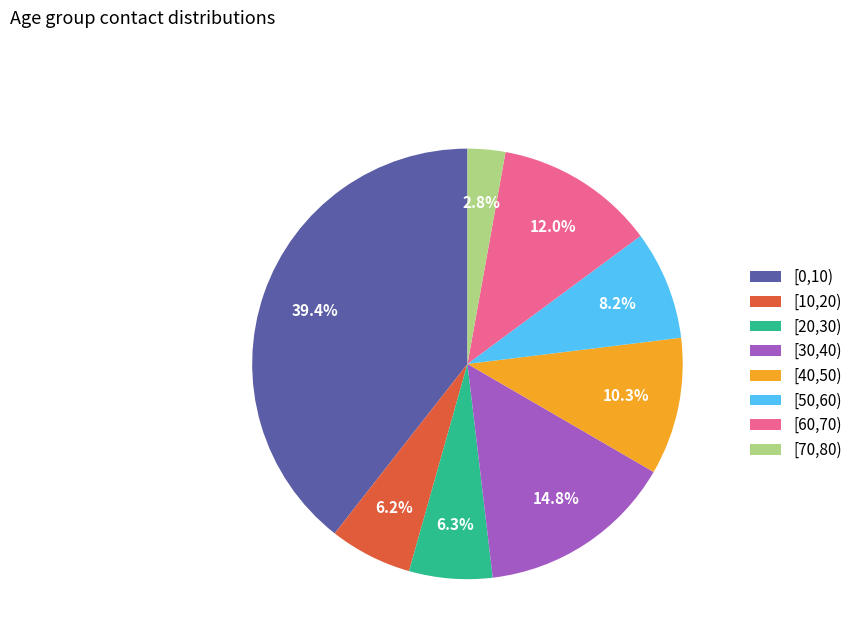

Count the number of slices in the pie.

8